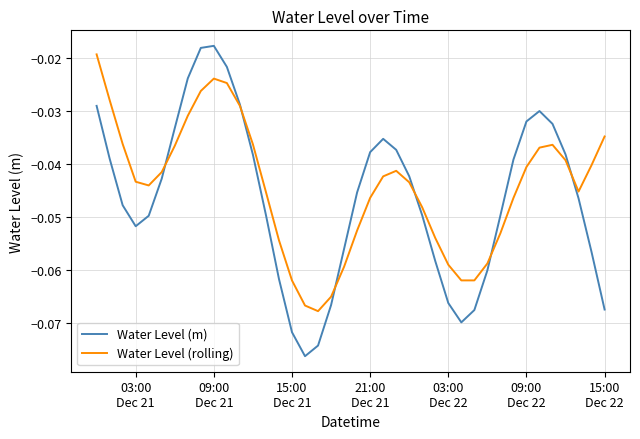

What is the sum of all Water Level (rolling) values?

-1.8